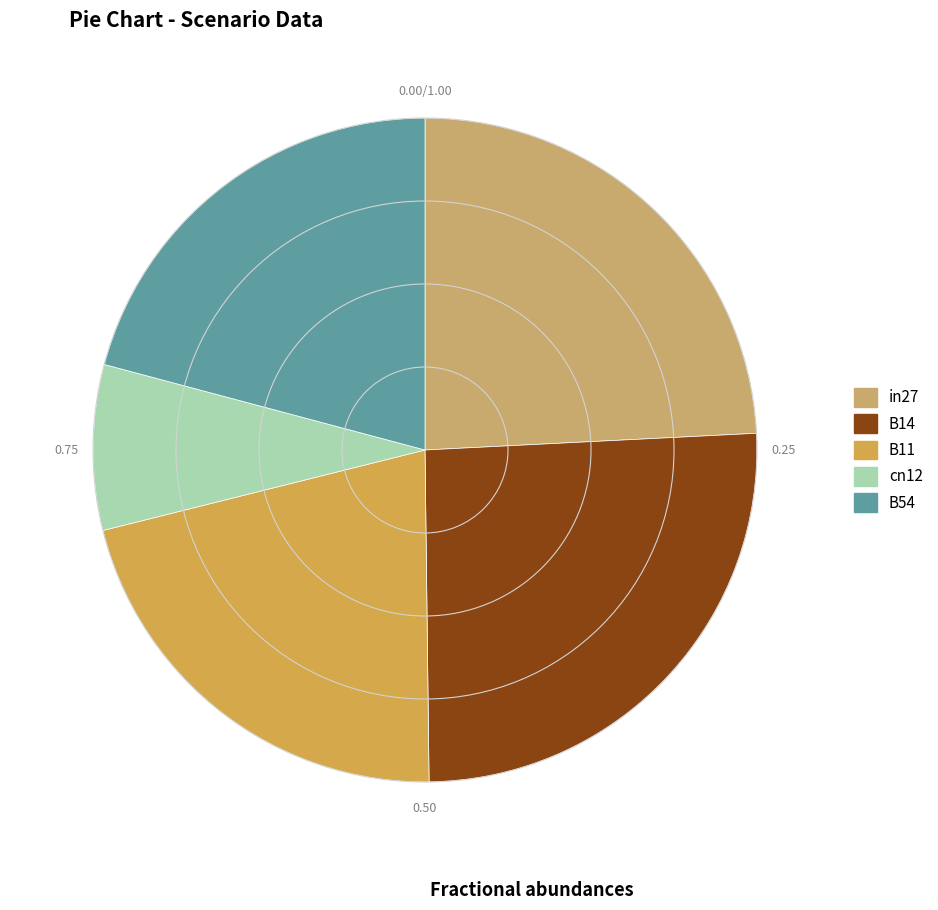

Count the number of slices in the pie.

5